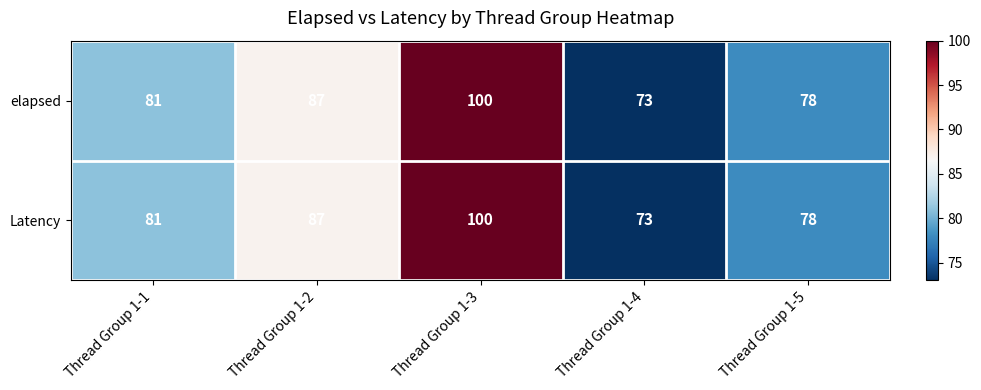

Is the value of Latency at Thread Group 1-3 greater than the value of elapsed at Thread Group 1-5?

Yes